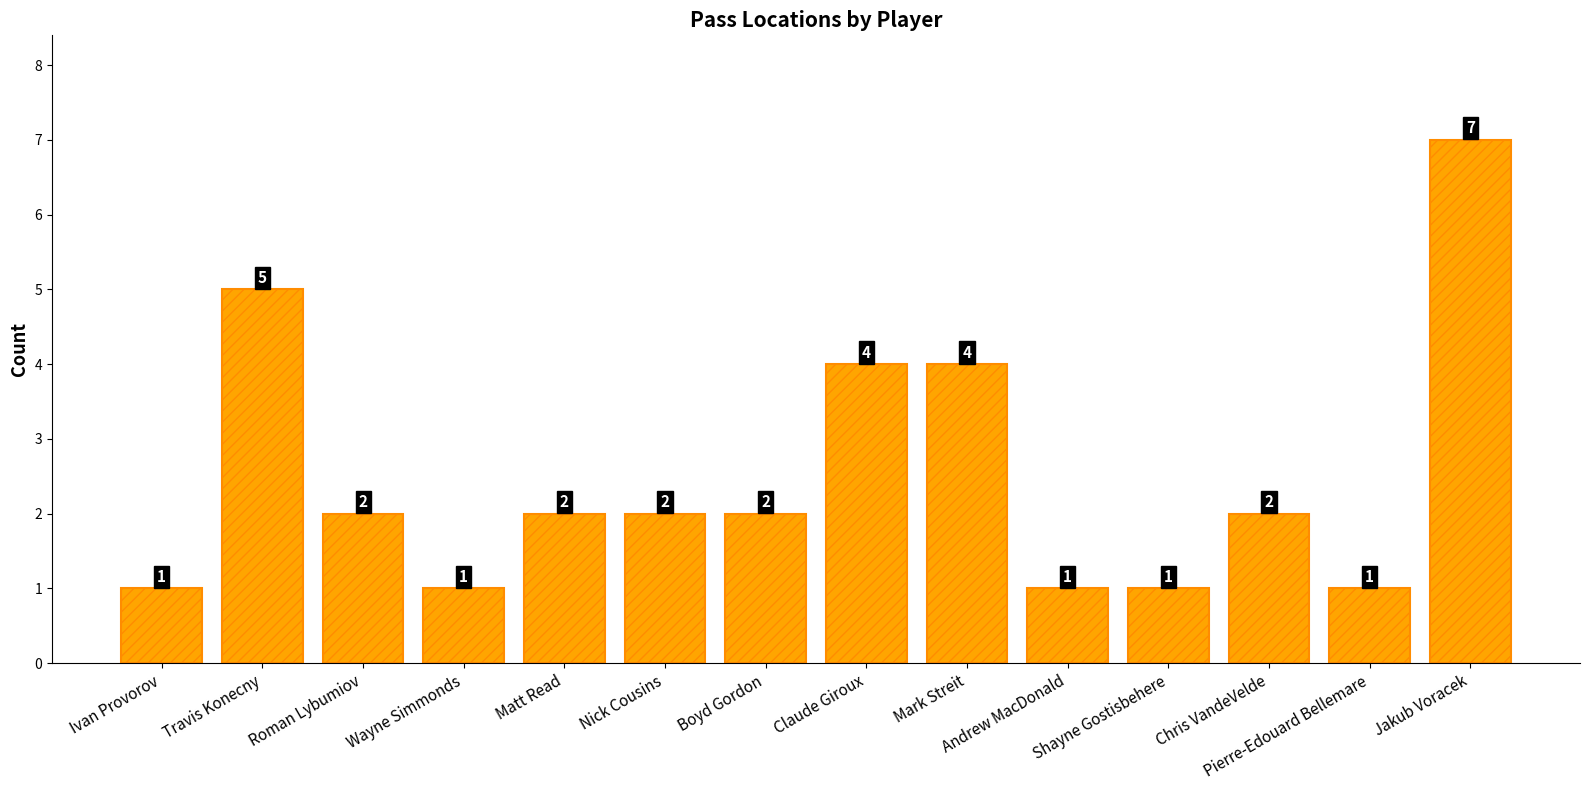

Is it true that the value at Ivan Provorov is 1?

True